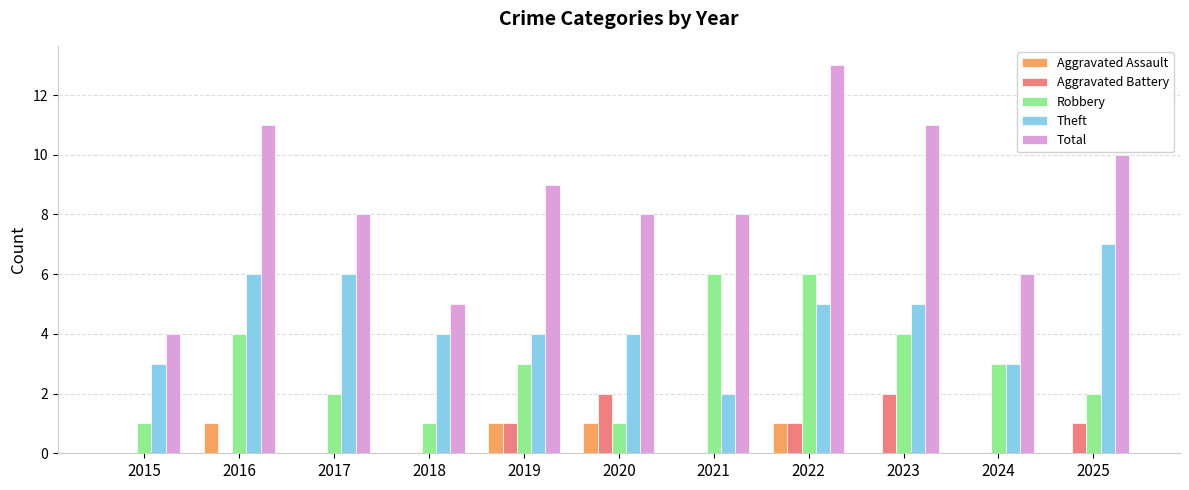

Which series changed the most between 2017 and 2024?

Theft